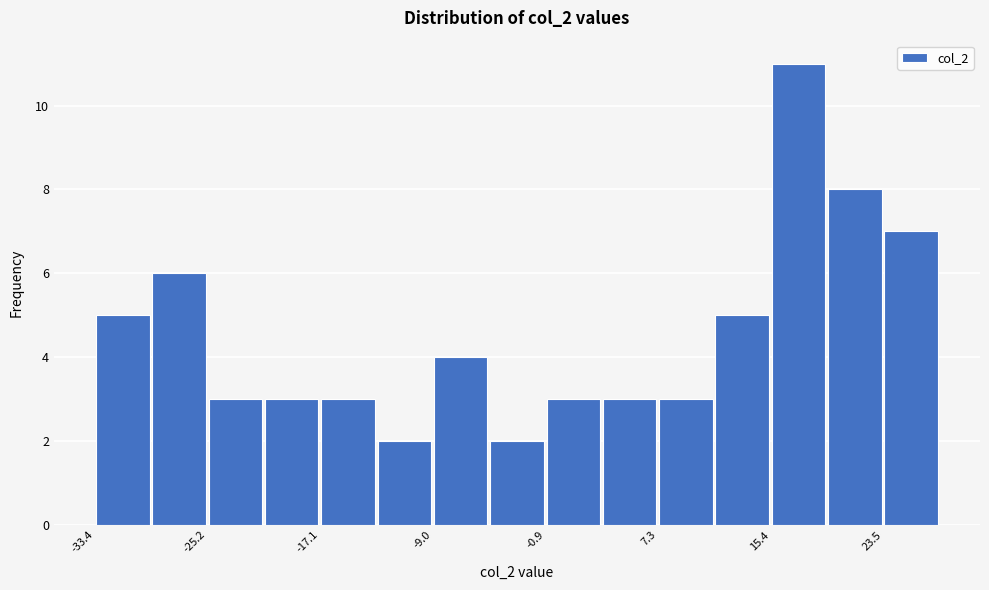

Reading left to right, list every bar in this chart as the range it spans on the x-axis followed by its height. Neither the bar edges nor the heights are printed on the chart, so give them approximately, as read against the axes.

-33 to -29: 5
-29 to -25: 6
-25 to -21: 3
-21 to -17: 3
-17 to -13: 3
-13 to -9: 2
-9 to -5: 4
-5 to -1: 2
-1 to 3: 3
3 to 7: 3
7 to 11: 3
11 to 15: 5
15 to 19: 11
19 to 24: 8
24 to 28: 7